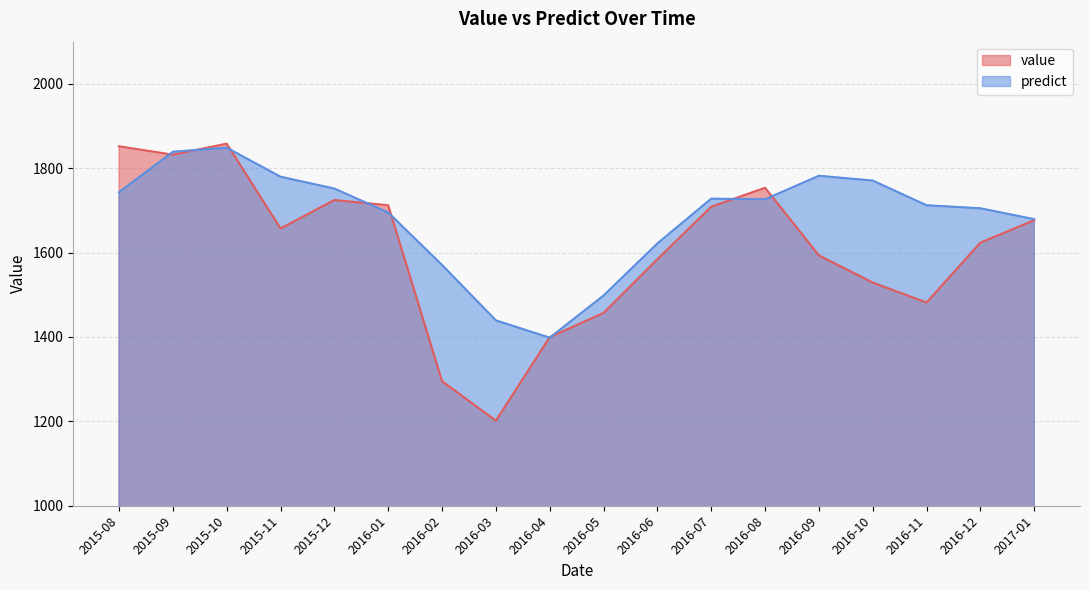

What is the value of the value point at the 14th from the left?

1593.3